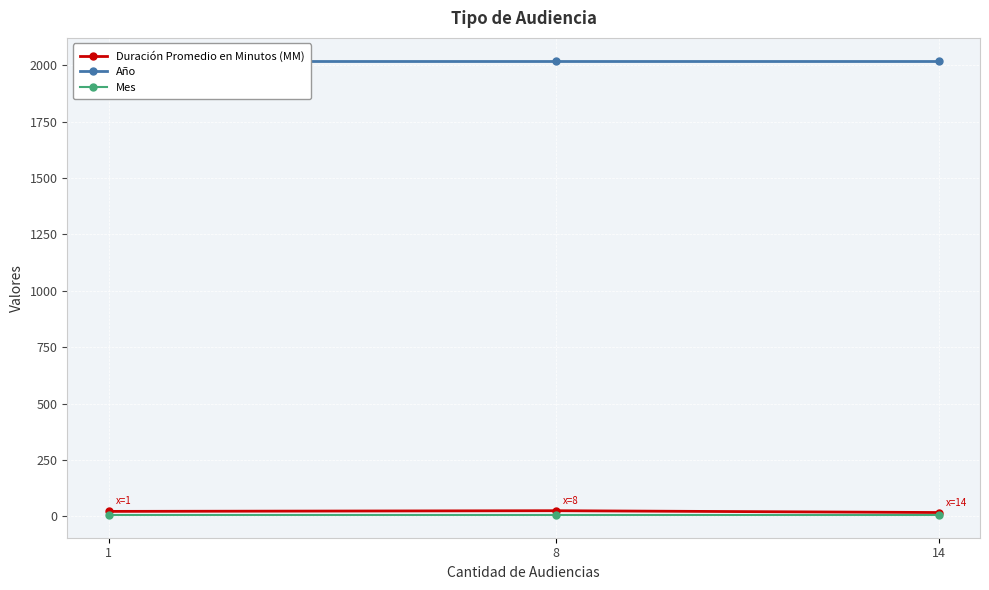

Rank the categories by Mes value from highest to lowest.

1, 8, 14